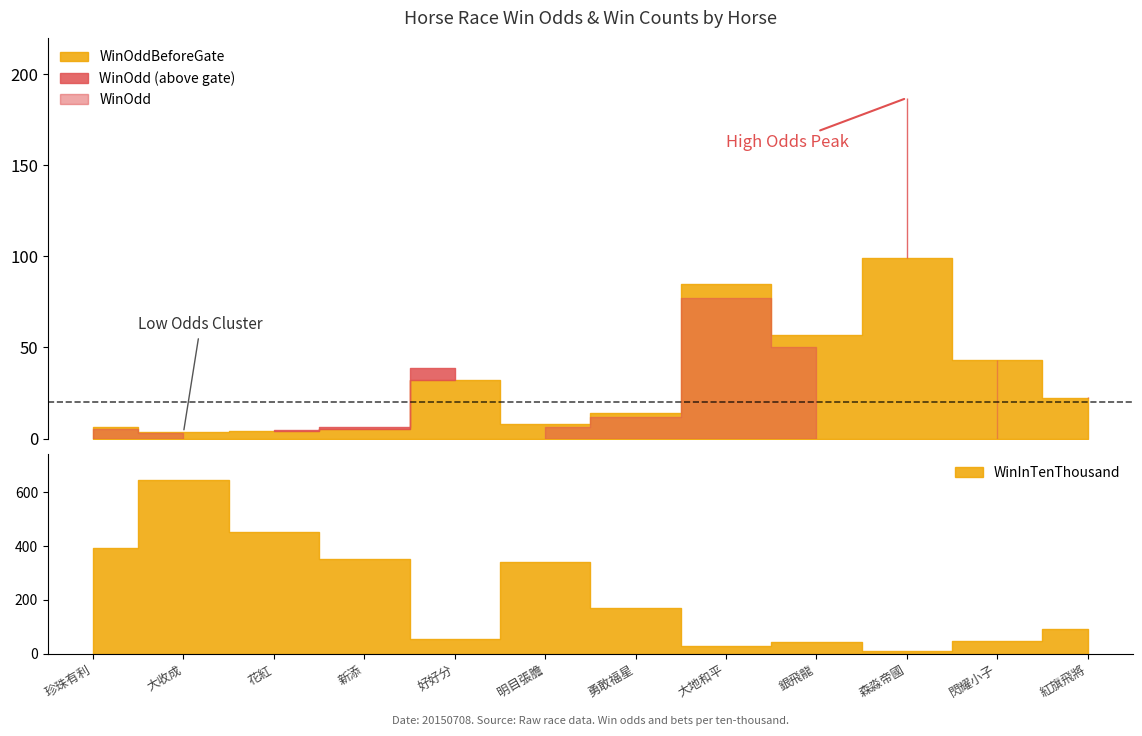

The value of WinOdd at 珍珠有利 is 1.7. True or false?

False